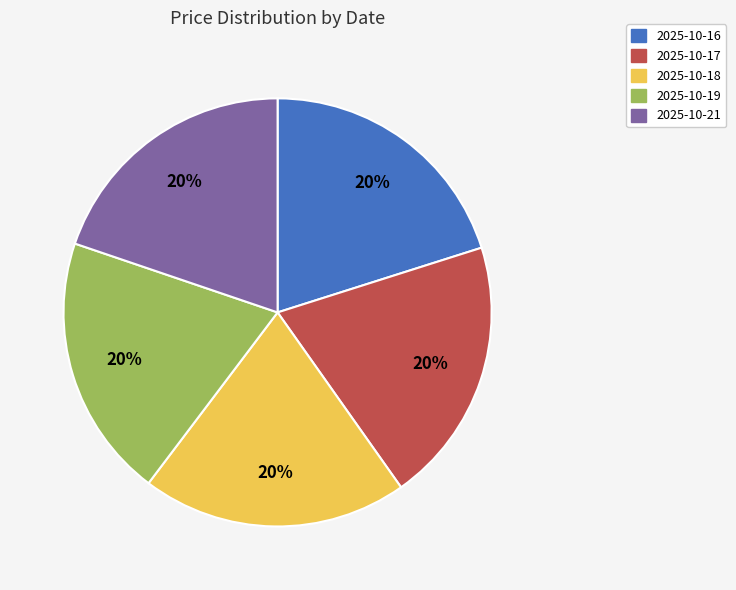

To the nearest percent, what is the average slice percentage?

20%